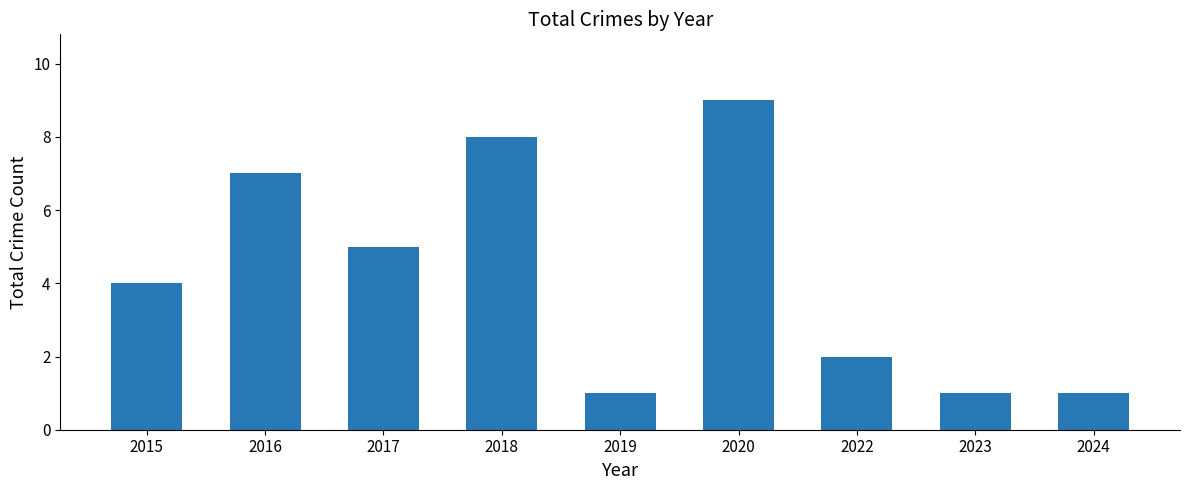

The chart shows a value of 1 at 2019. True or false?

True